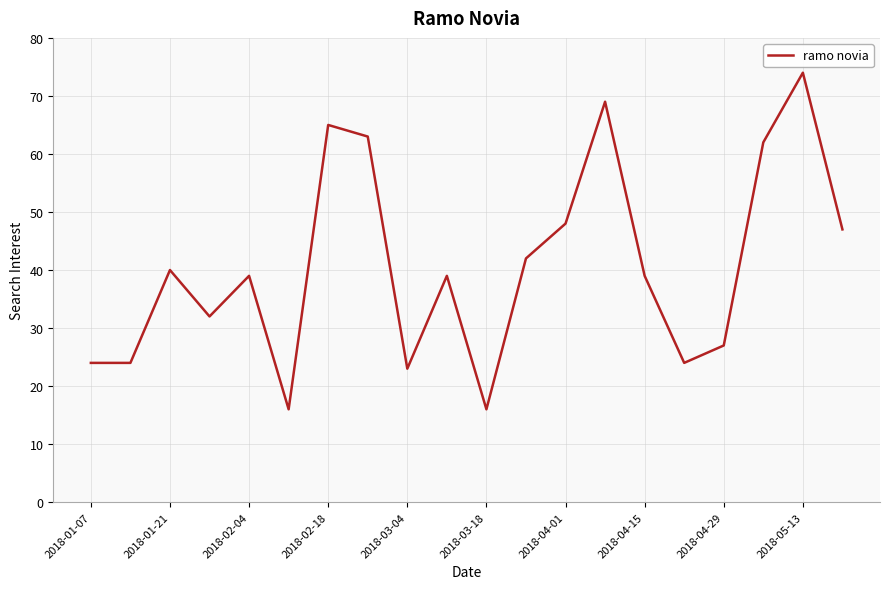

Reading left to right, extract all data points from this chart.

24	24	40	32	39	16	65	63	23	39	16	42	48	69	39	24	27	62	74	47